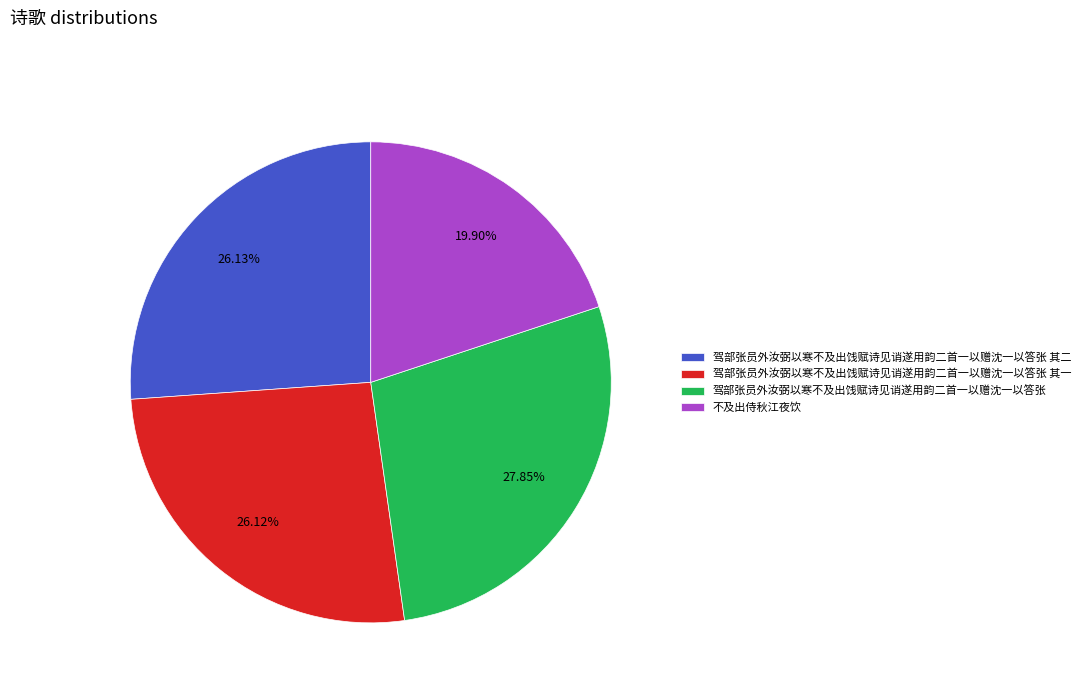

What is the ratio of the value at 驾部张员外汝弼以寒不及出饯赋诗见诮遂用韵二首一以赠沈一以答张 to the value at 驾部张员外汝弼以寒不及出饯赋诗见诮遂用韵二首一以赠沈一以答张 其一?

1.1